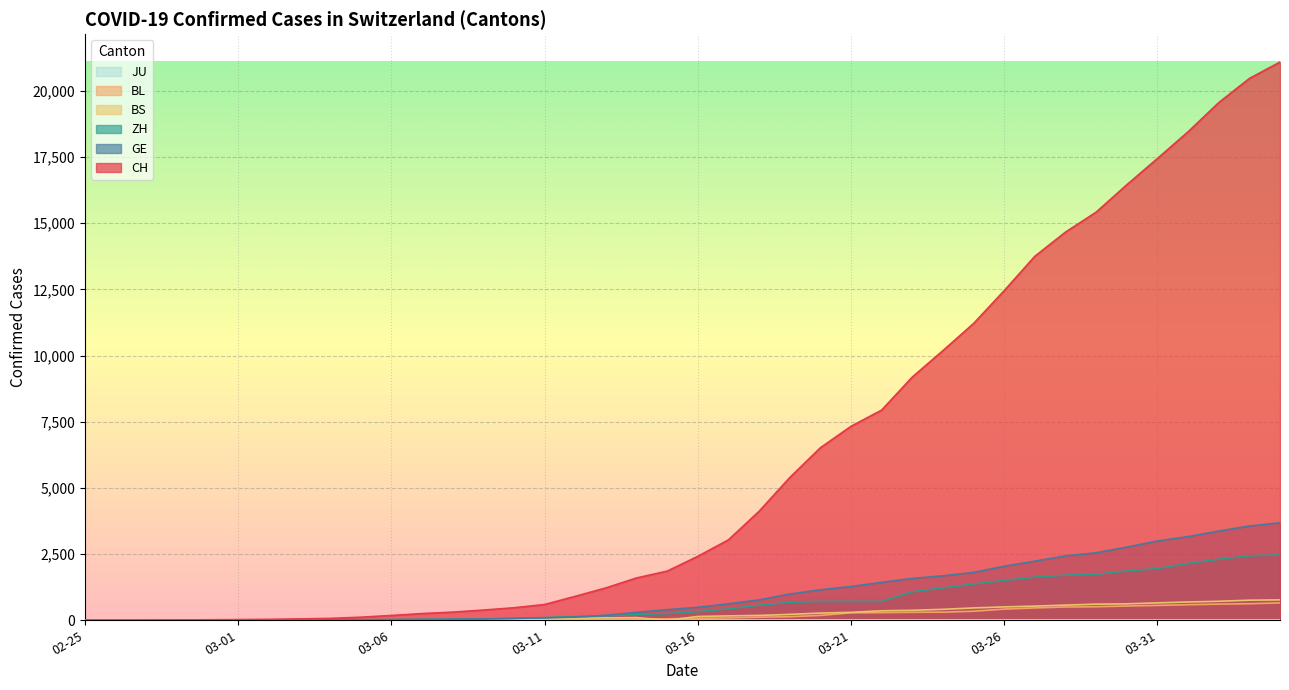

Which series has the largest range (max minus min)?

CH